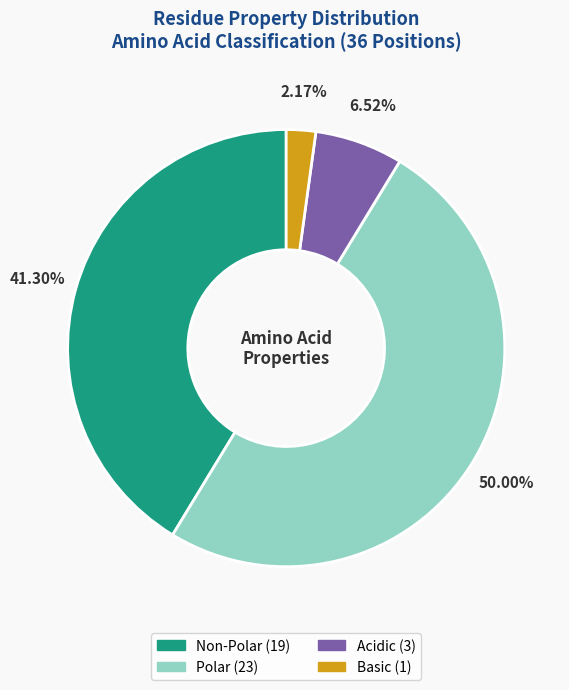

How many segments does this pie chart have?

4